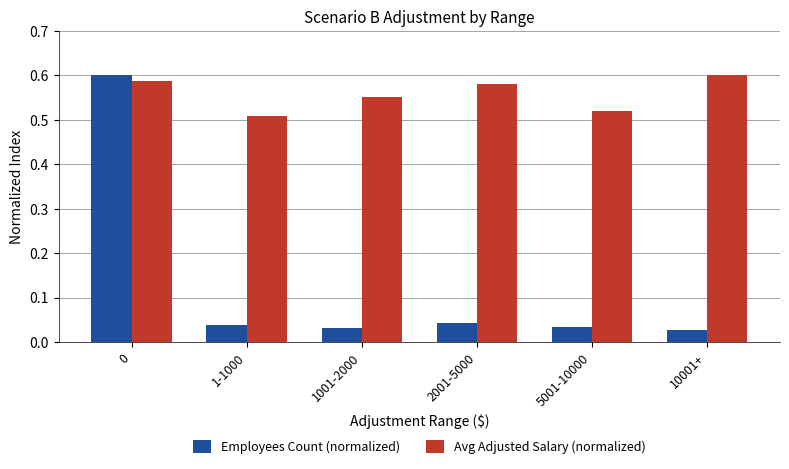

What are all the series names shown in the legend?

Employees Count (normalized), Avg Adjusted Salary (normalized)